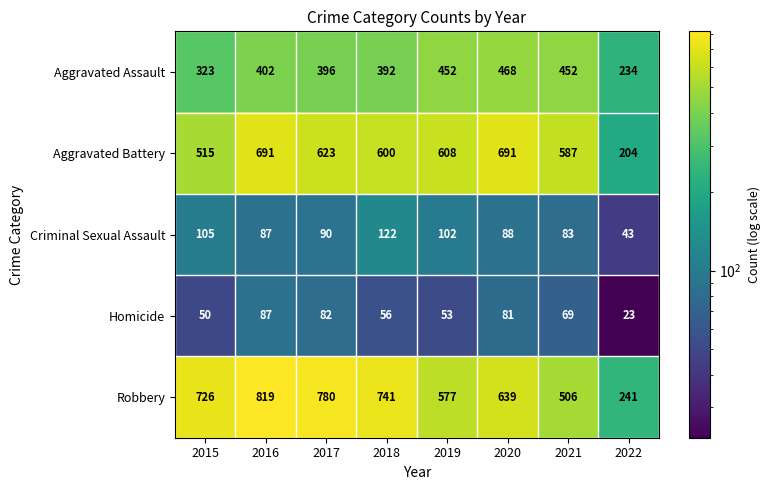

Which series changed the most between 2016 and 2021?

Robbery